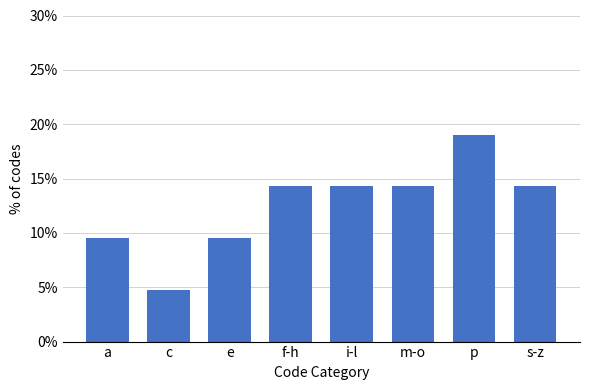

Reading left to right, what are all the values shown in this chart?

a=9.5	c=4.8	e=9.5	f-h=14.3	i-l=14.3	m-o=14.3	p=19.0	s-z=14.3